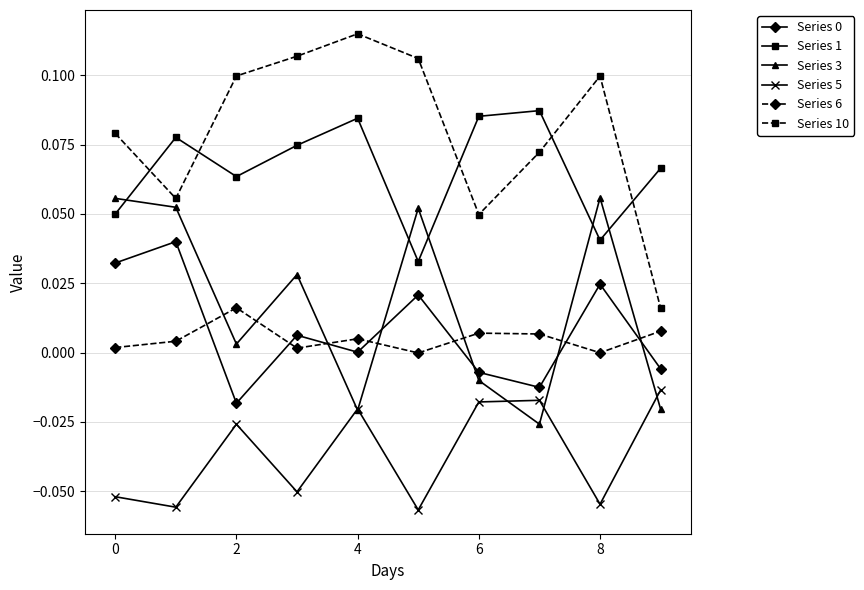

True or false: Series 0 has more than 1 points higher than both neighbors.

True